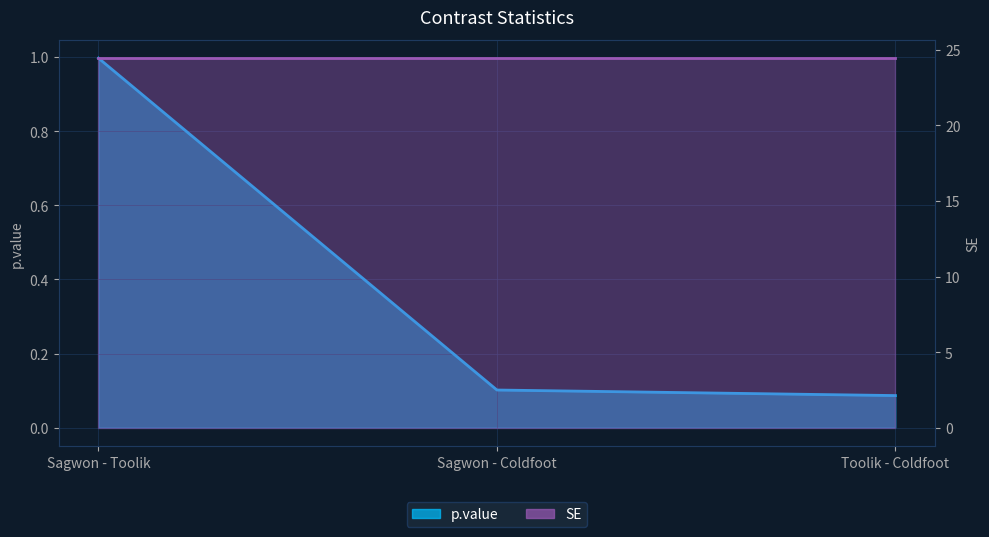

What is the sum of the values at Sagwon - Coldfoot and Toolik - Coldfoot?

0.2